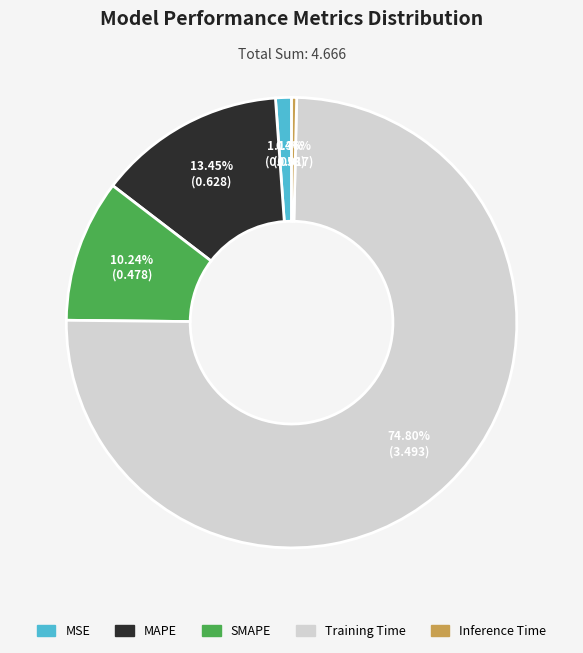

To the nearest percent, what is the difference between the largest and smallest slice percentages?

74%